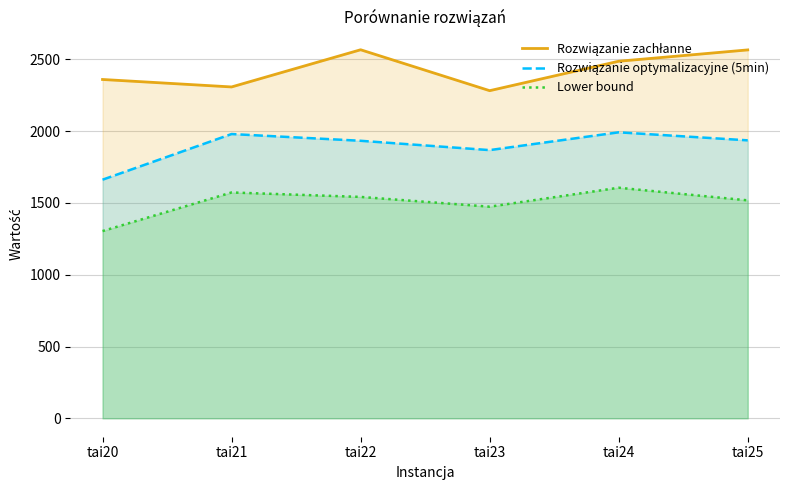

Reading right to left, extract all data points from this chart.

Rozwiązanie zachłanne: 2566	2487	2282	2567	2308	2360
Rozwiązanie optymalizacyjne (5min): 1936	1992	1868	1933	1980	1662
Lower bound: 1518	1606	1474	1542	1573	1304